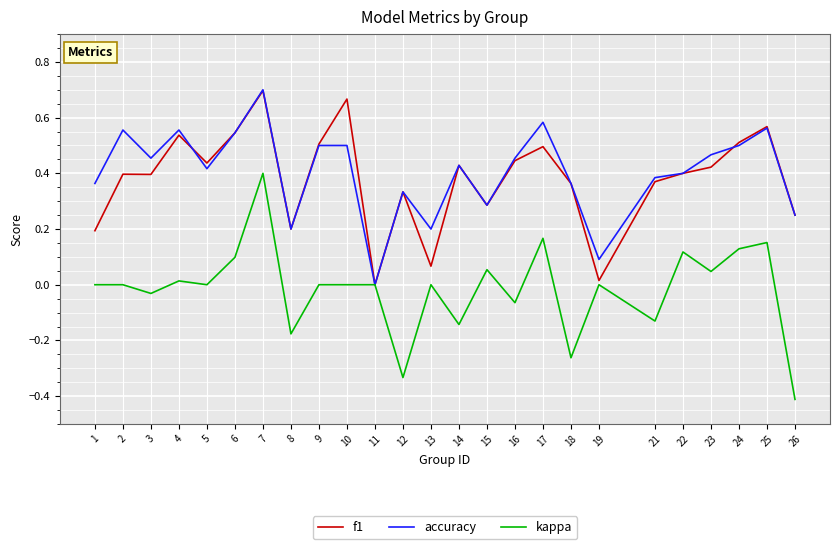

The f1 series shows 0.0 at 11. True or false?

True